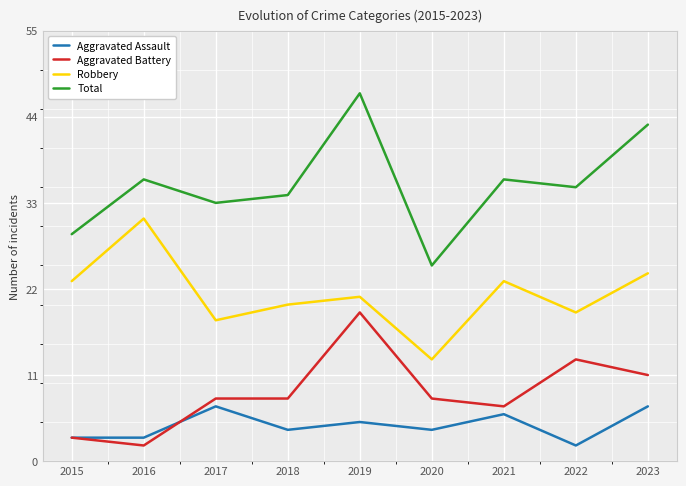

At which label does Total reach its peak?

2019